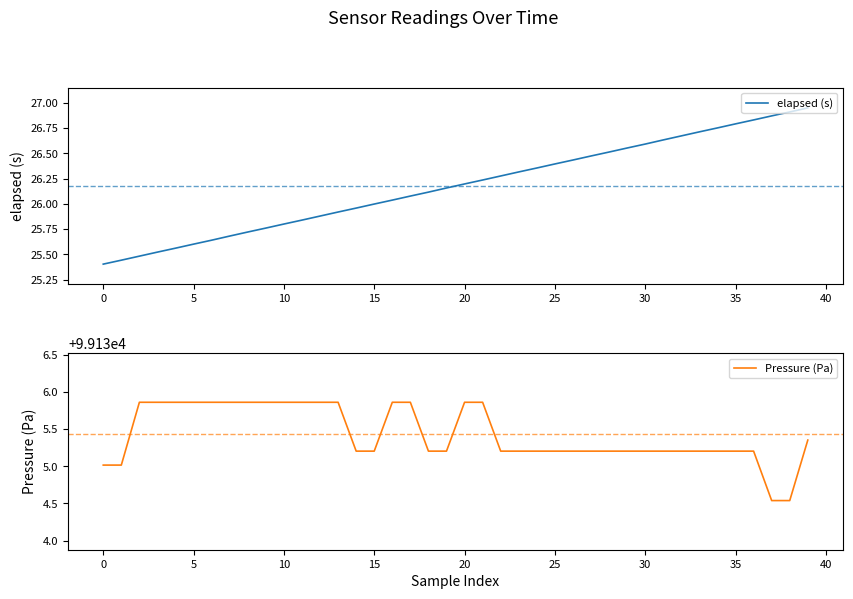

How many data points in Pressure (Pa) are above 99135?

38